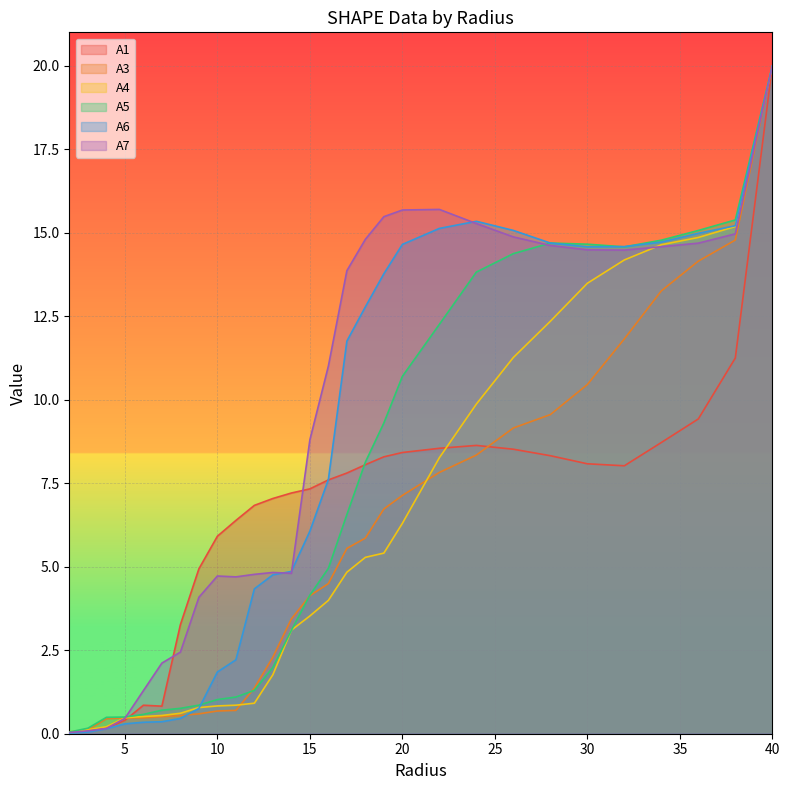

Between which two adjacent categories do A7 and A3 first intersect?

2.0 and 3.0